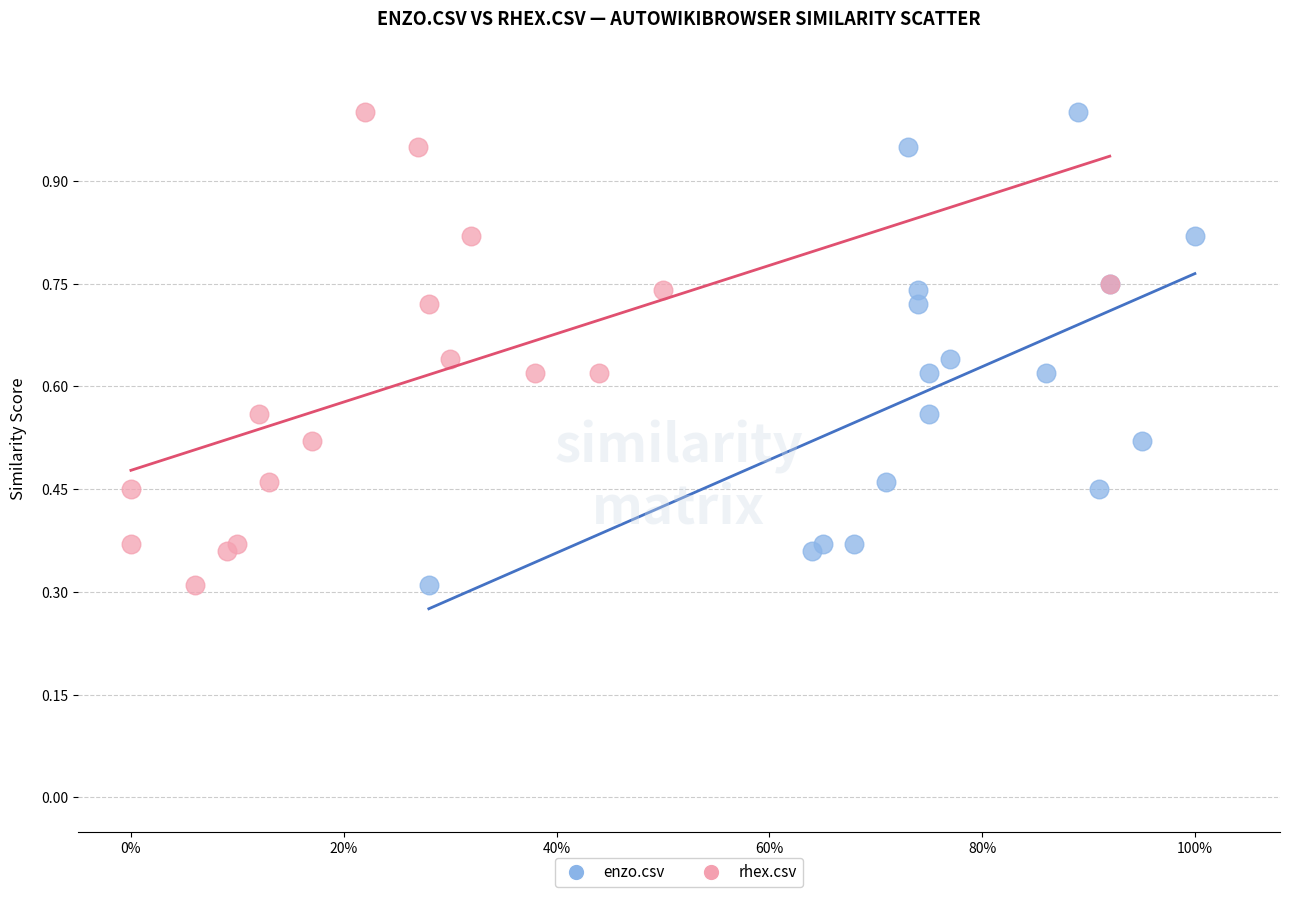

What are all the series names shown in the legend?

enzo.csv, rhex.csv